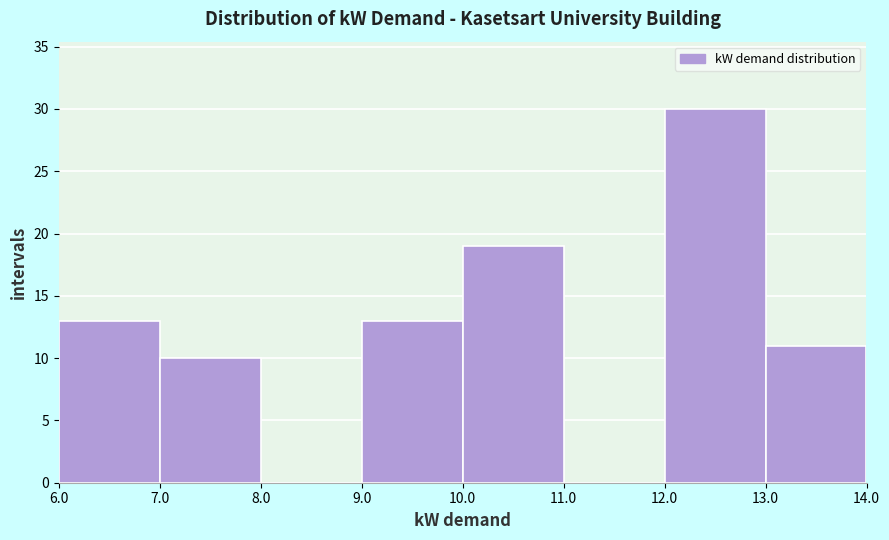

What is the height of the bar covering 7.0 to 8.0 on the x-axis? The values are not printed on the chart, so give them approximately, as read against the axis.

10